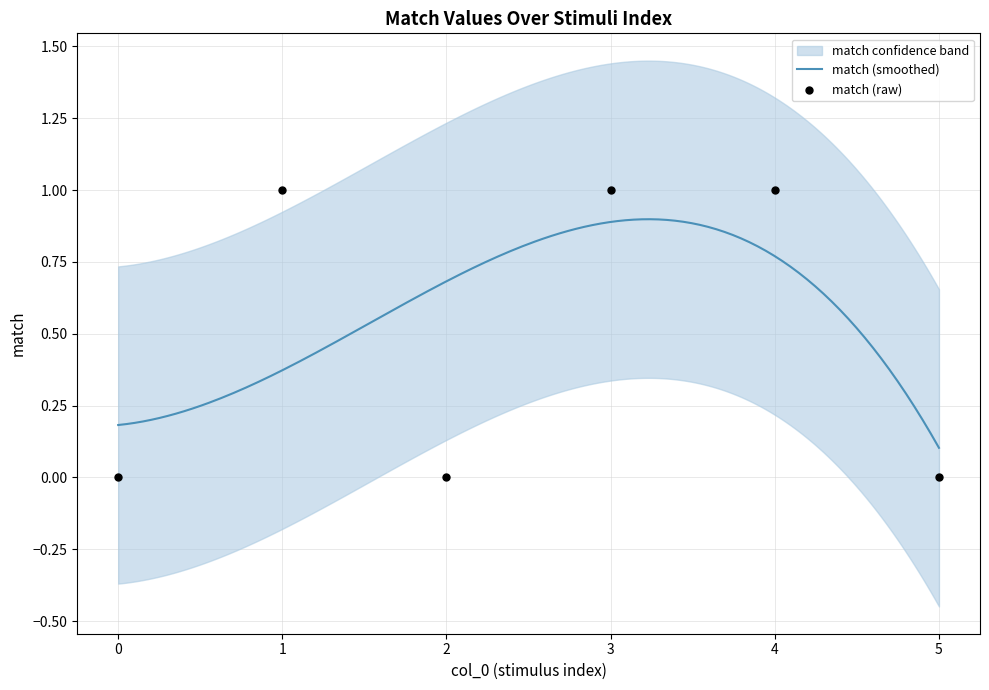

What is the change in value from 0 to 1?

+1